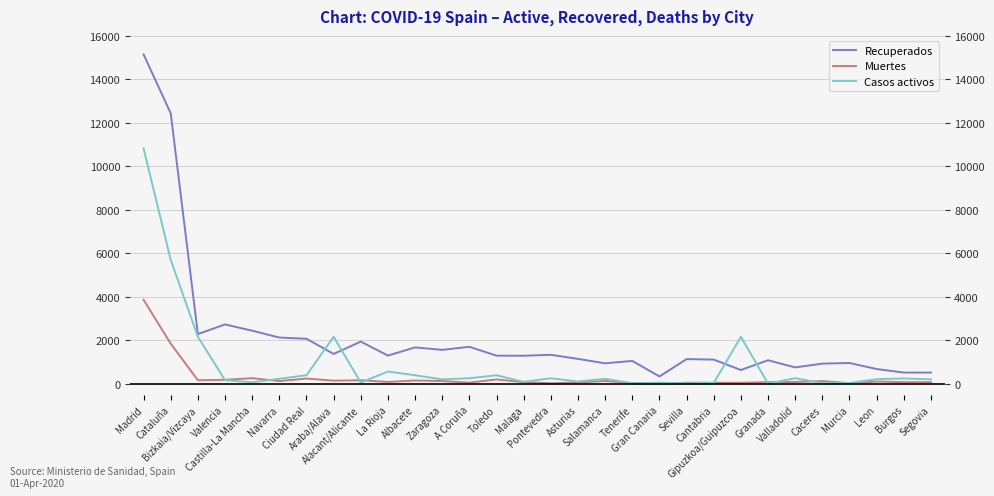

List the series in order of their overall mean, lowest first.

Muertes, Casos activos, Recuperados